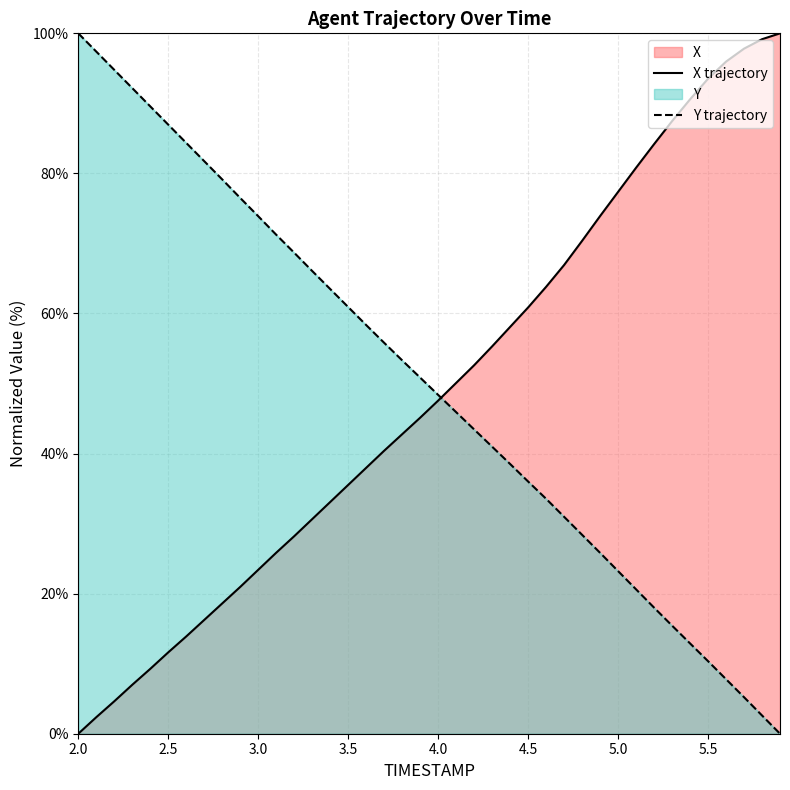

After their last crossing, which series has the higher values: Y or X?

X